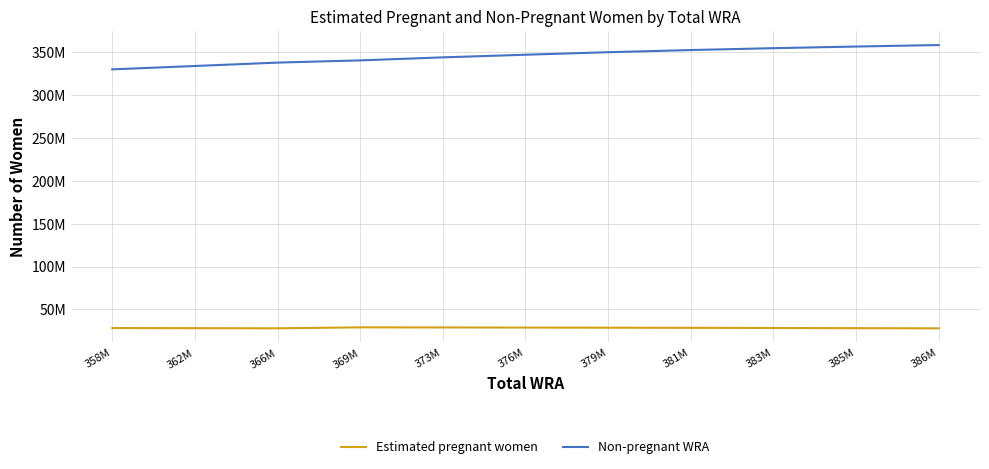

What are all the series names shown in the legend?

Estimated pregnant women, Non-pregnant WRA